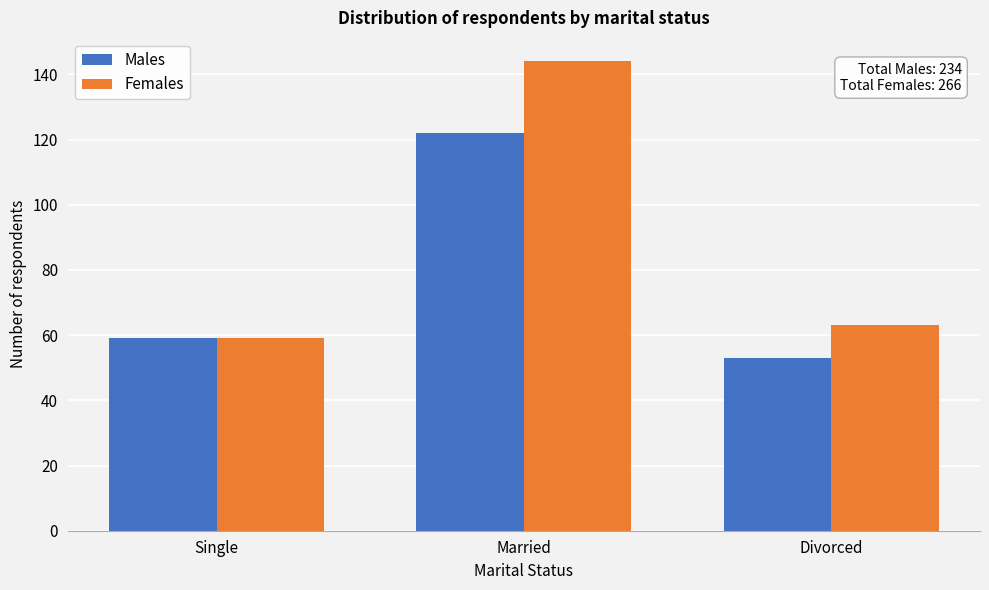

Reading right to left, extract all data points from this chart.

Males: 53	122	59
Females: 63	144	59